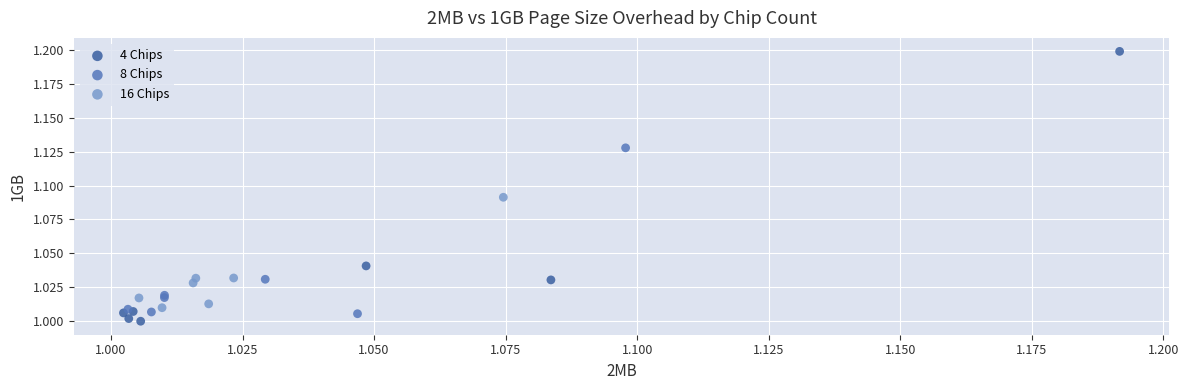

Which series has the largest Y range (max minus min)?

4 Chips